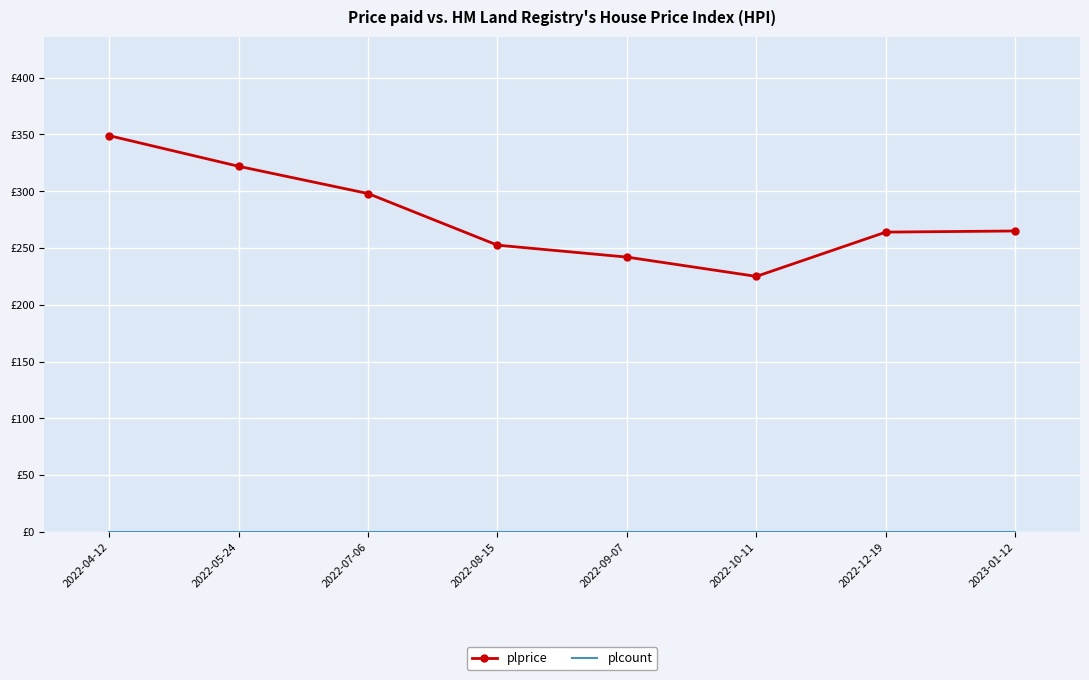

List the series in order of their peak value, lowest first.

plcount, plprice